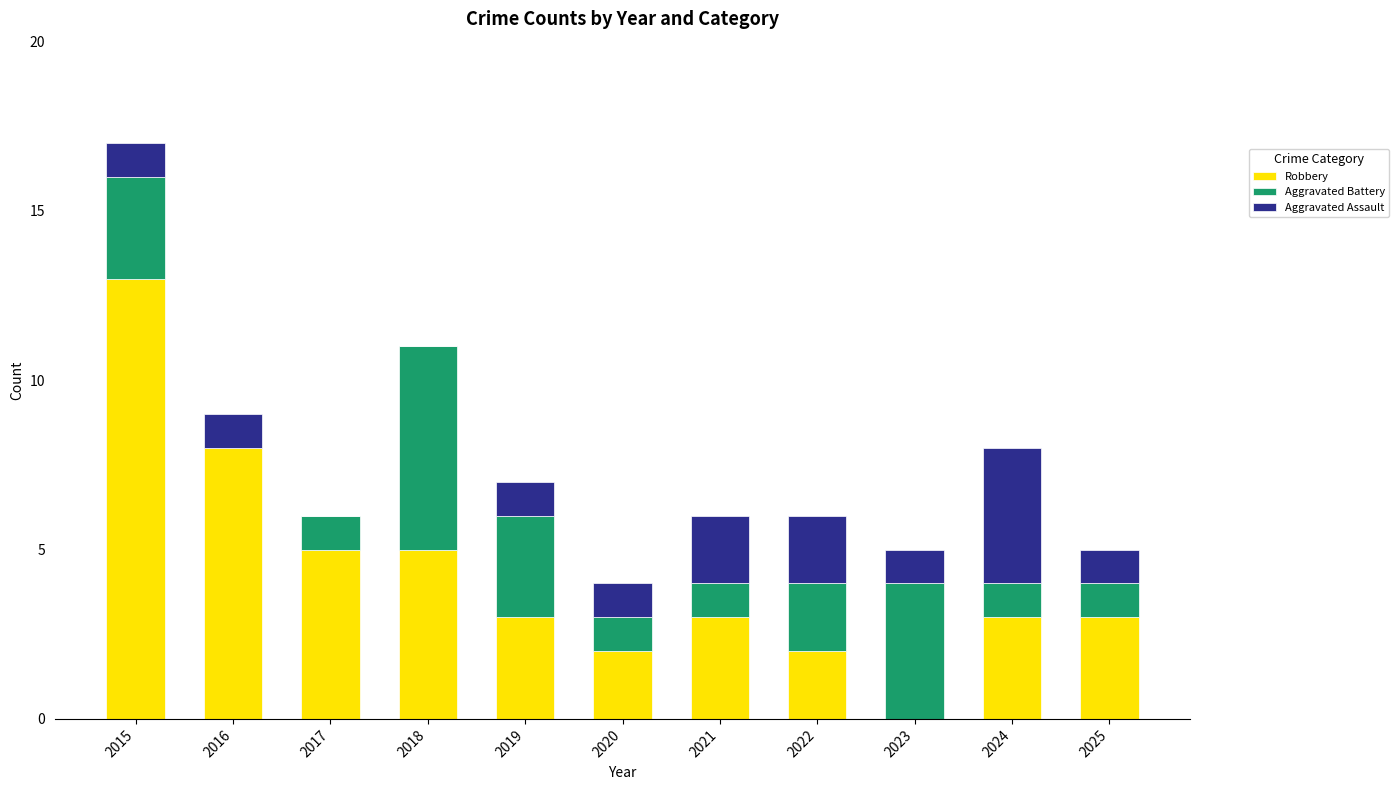

What is the total value across all series at 2021?

6